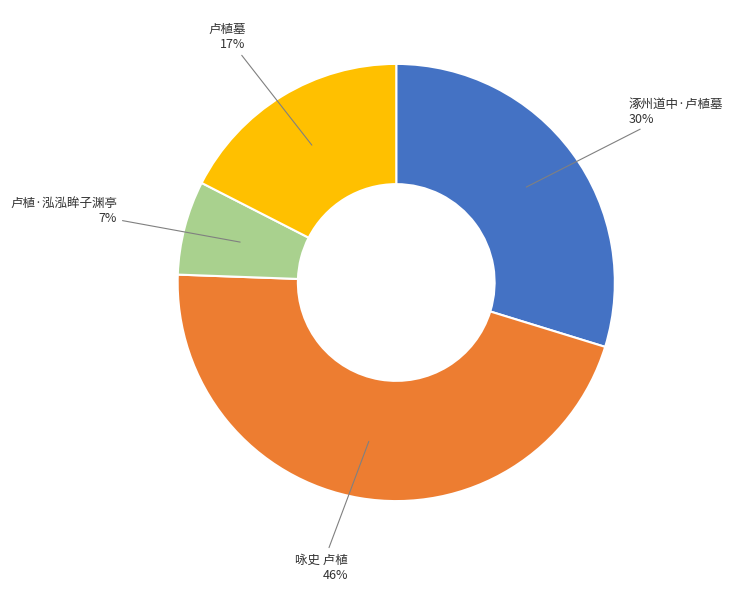

The 卢植·泓泓眸子渊亭 slice represents 1% of the pie. True or false?

False